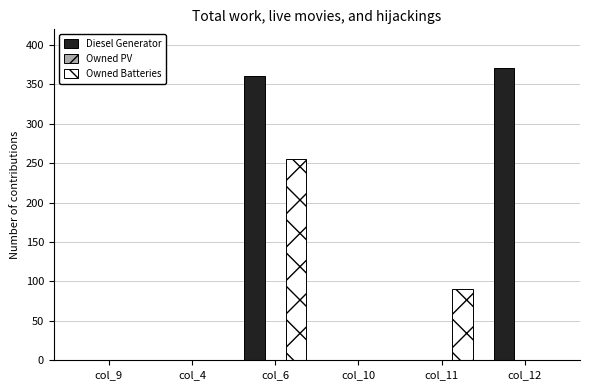

What is the sum of all Owned Batteries values?

346